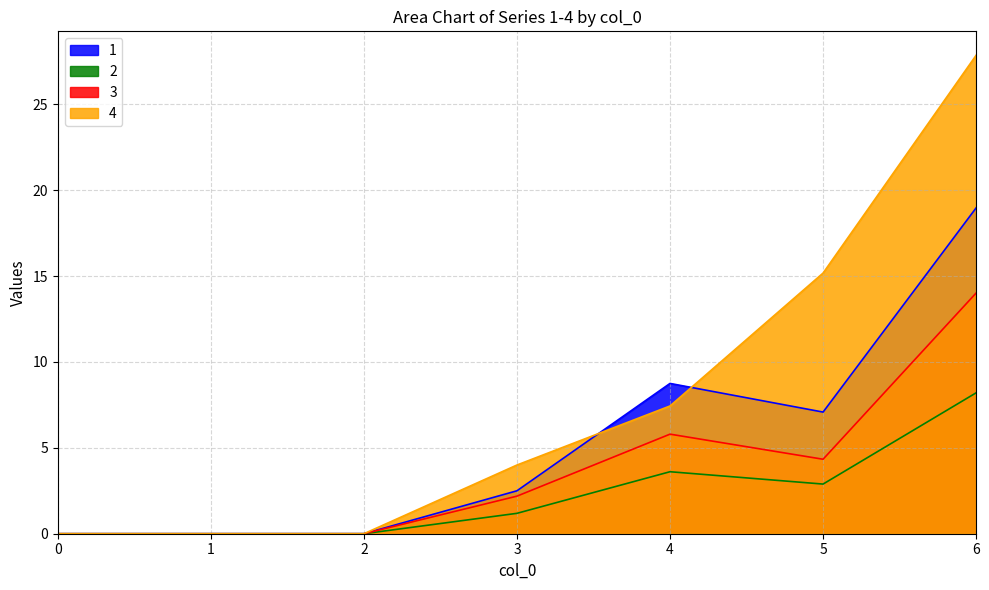

True or false: 1 and 3 intersect in this chart.

False